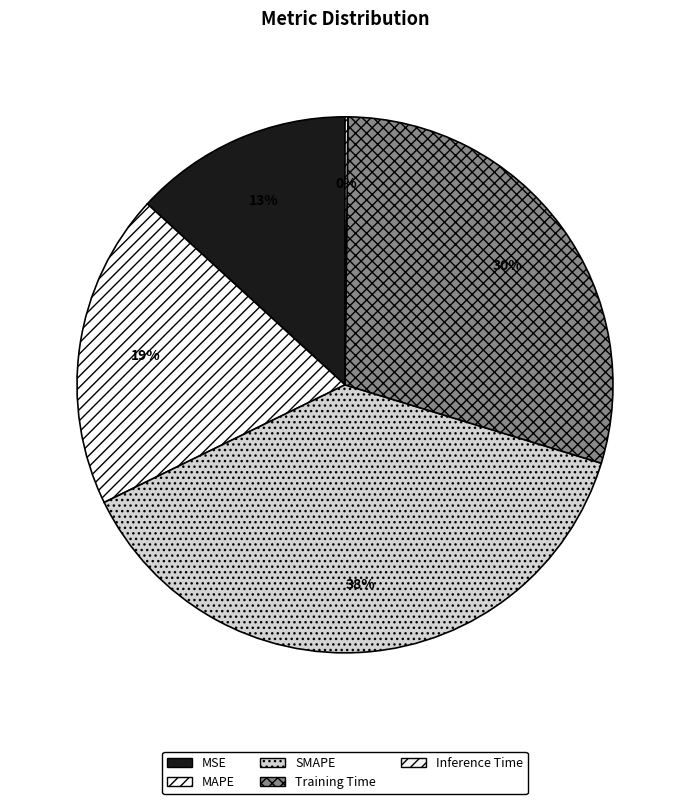

Count the number of slices in the pie.

5